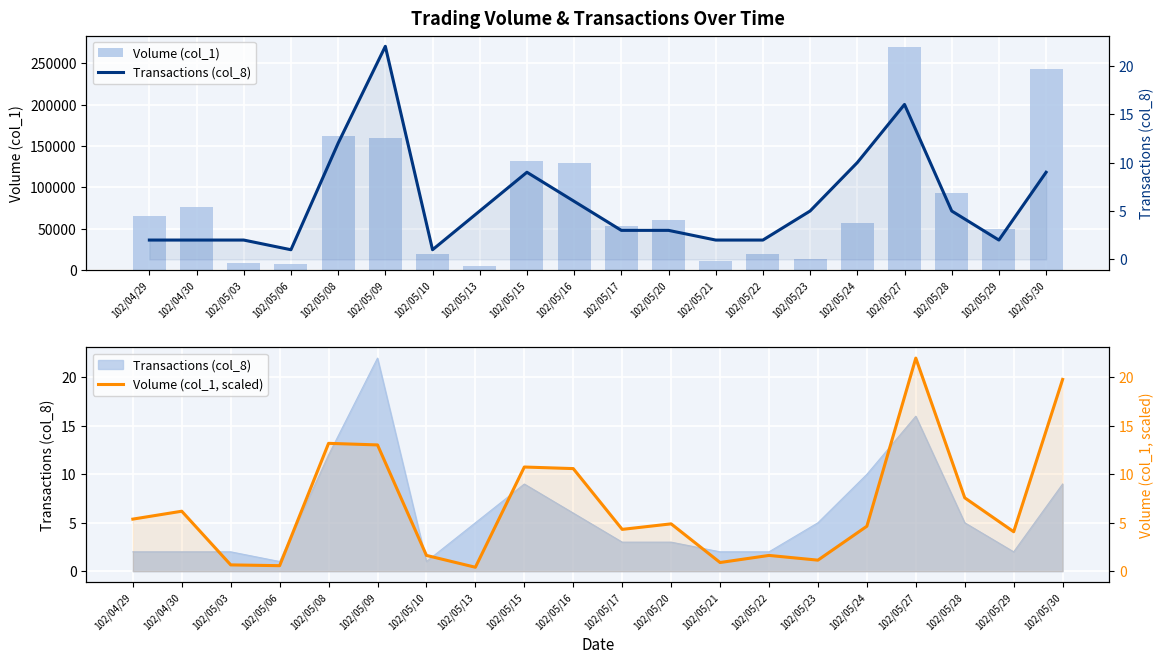

What is the greatest value displayed?

270000.0